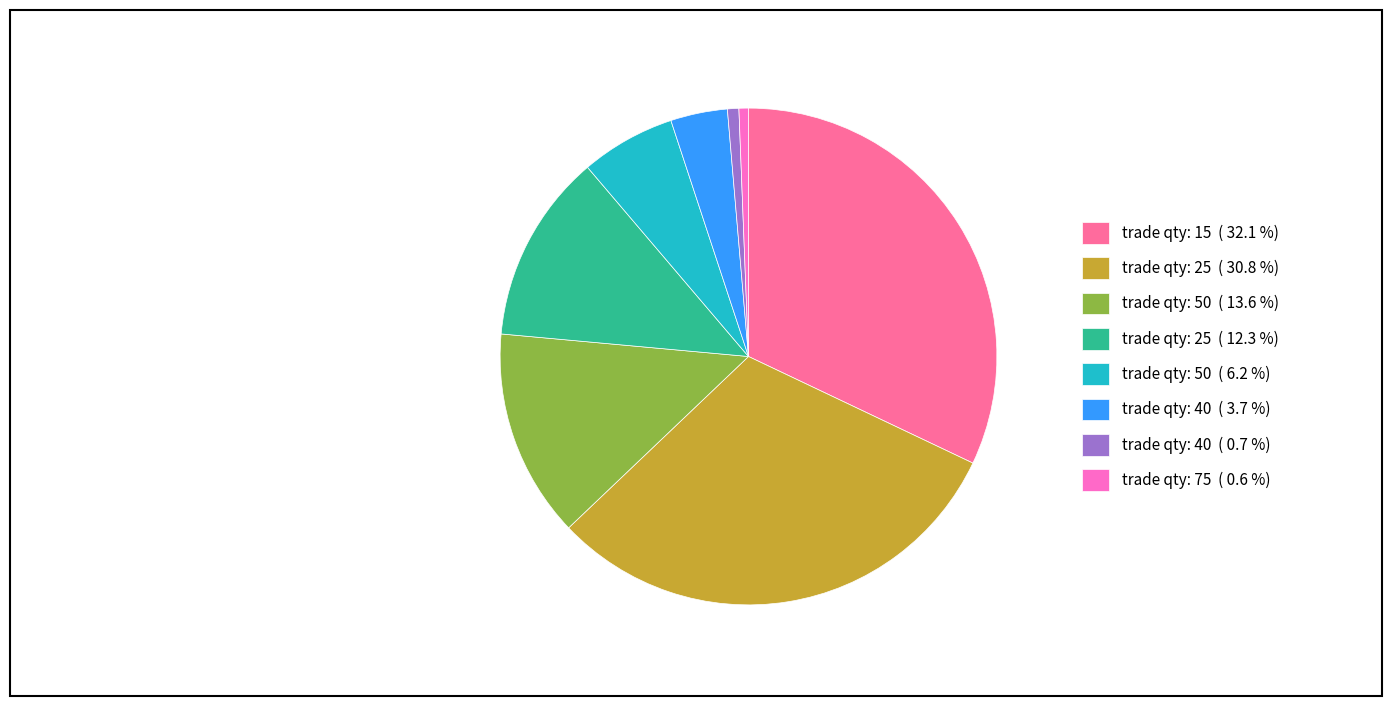

Which has a higher value, trade qty: 25 ( 12.3 %) or trade qty: 50 ( 13.6 %)?

trade qty: 50 ( 13.6 %)